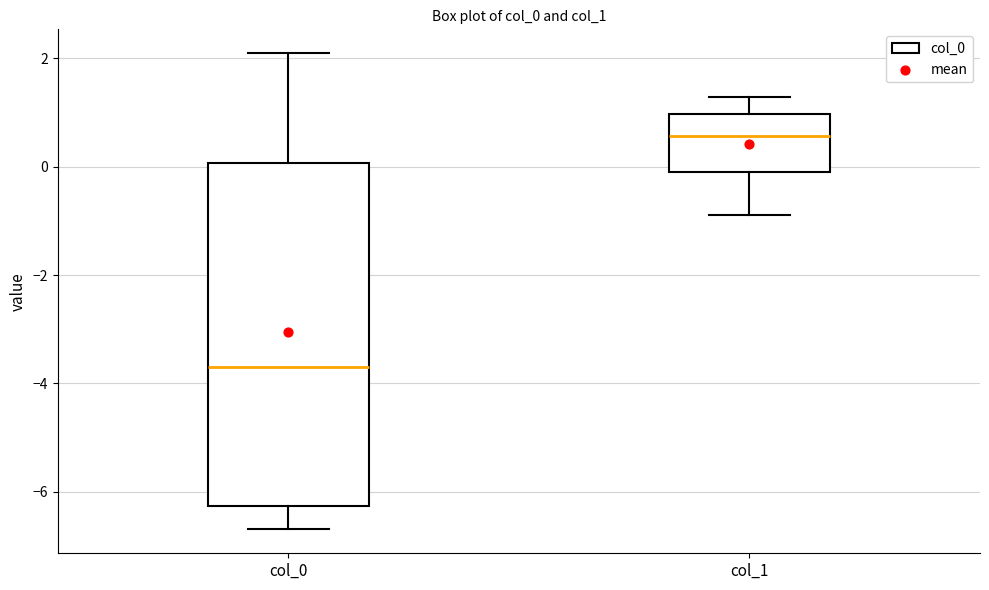

Comparing the boxes themselves (not the whiskers), which one is the tallest?

col_0